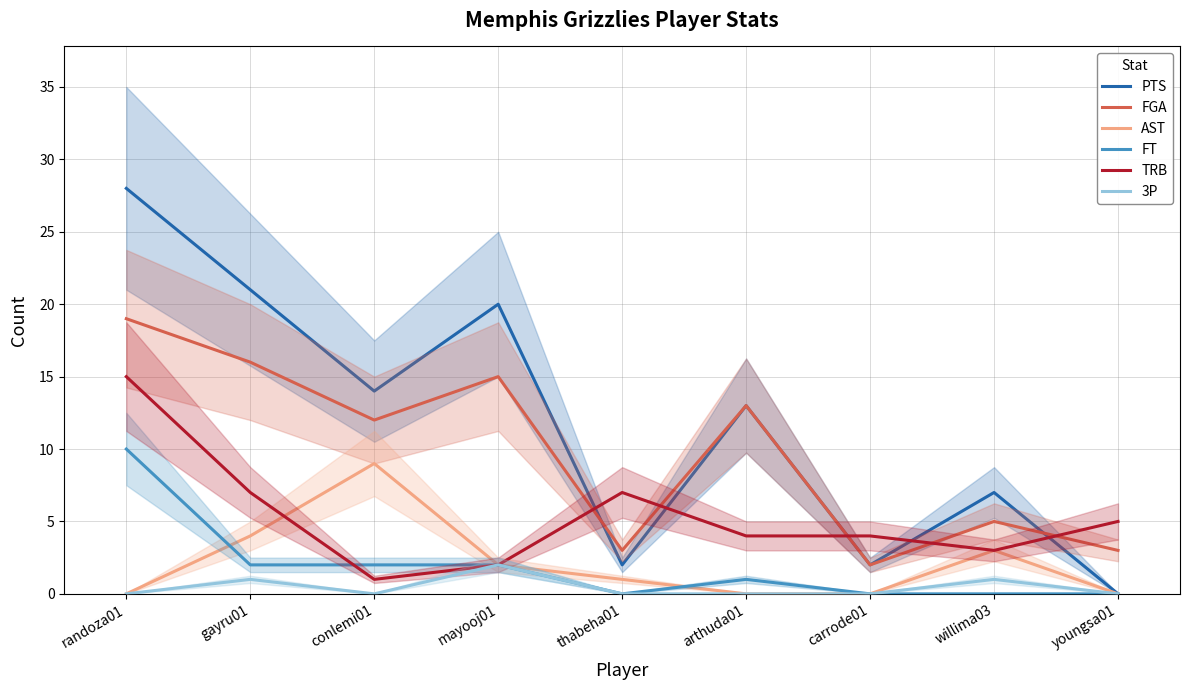

True or false: 3P and FT intersect in this chart.

False